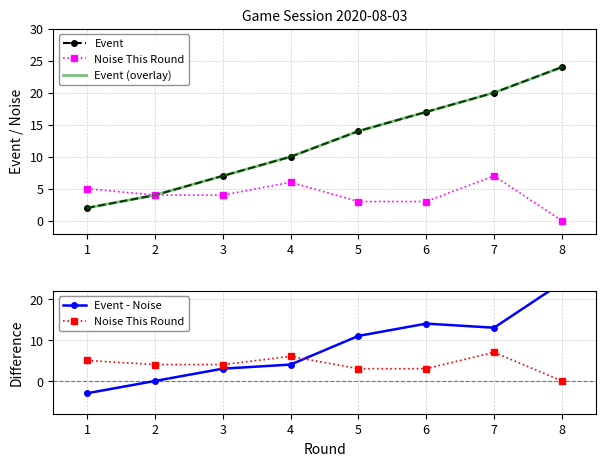

Is this an area chart (filled region under the line)?

No